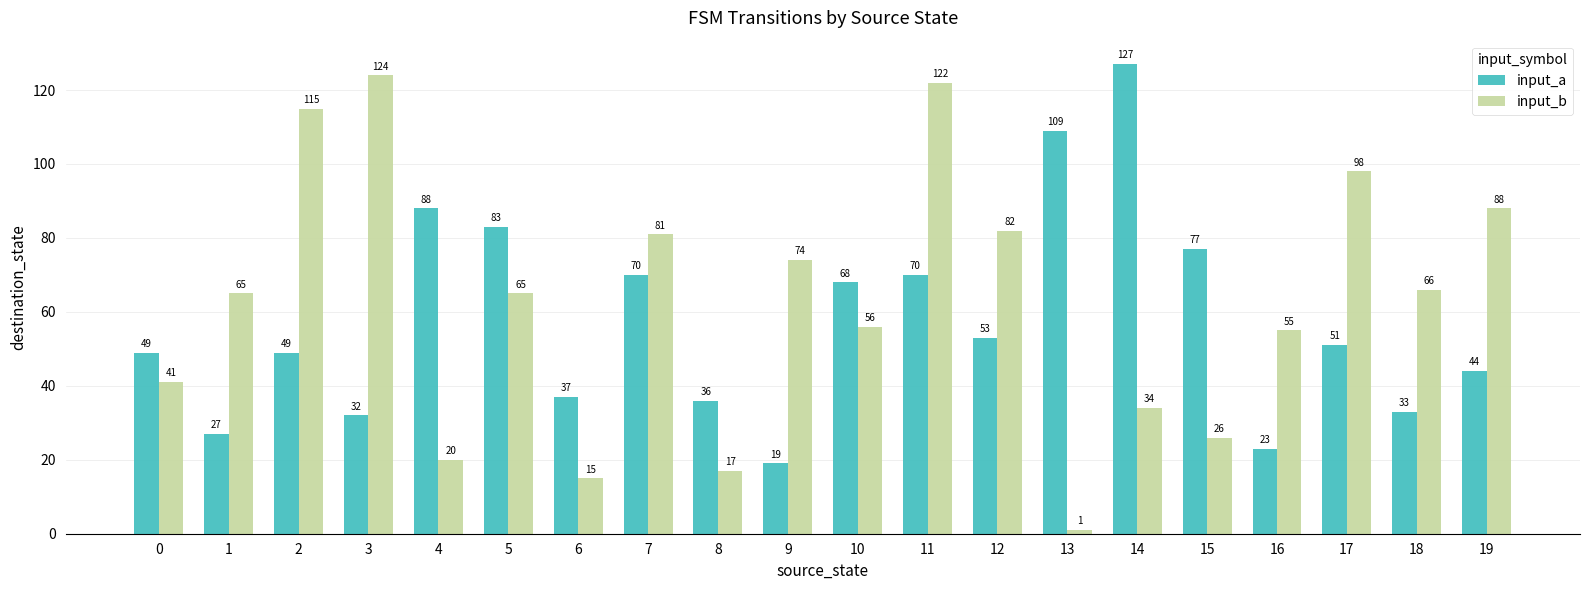

What is the value of the input_b bar at the 8th from the left?

81